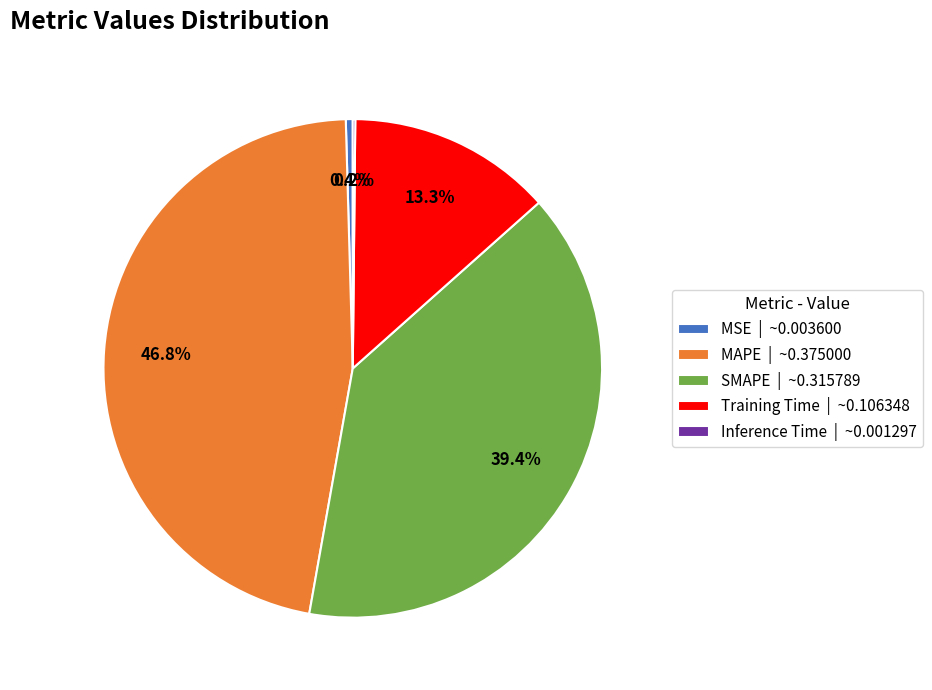

Is there any slice that represents more than half of the pie?

No